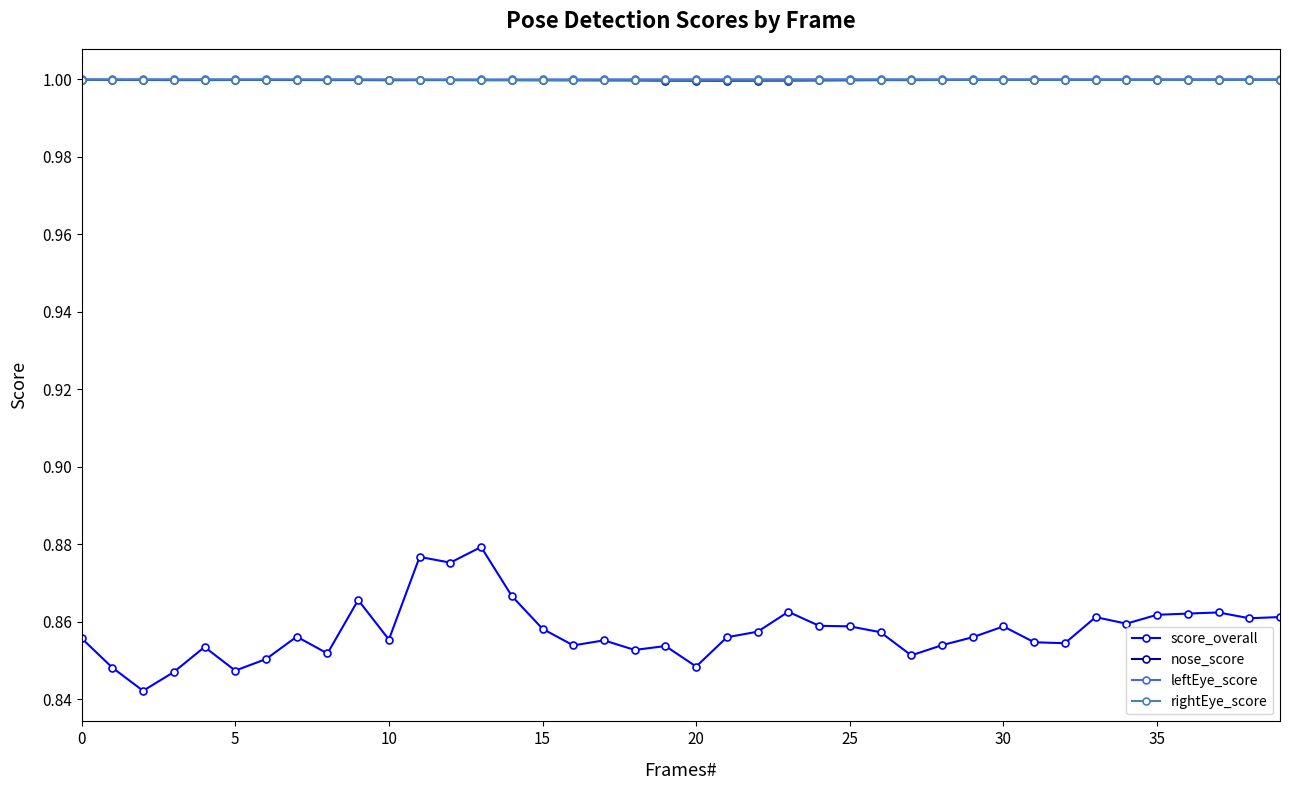

What is the value of the nose_score point at the 14th from the left?

1.0